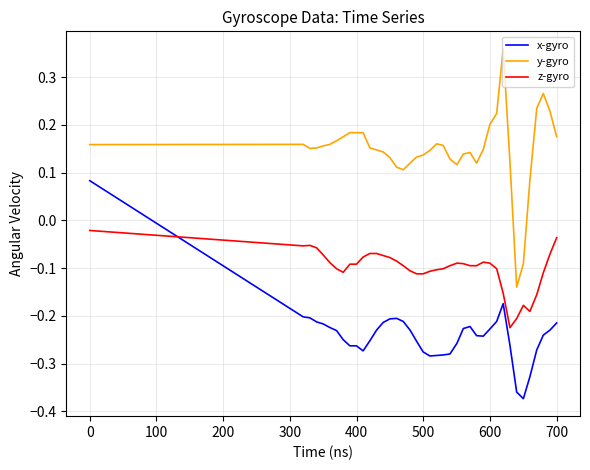

Which series has the largest total across all categories?

y-gyro